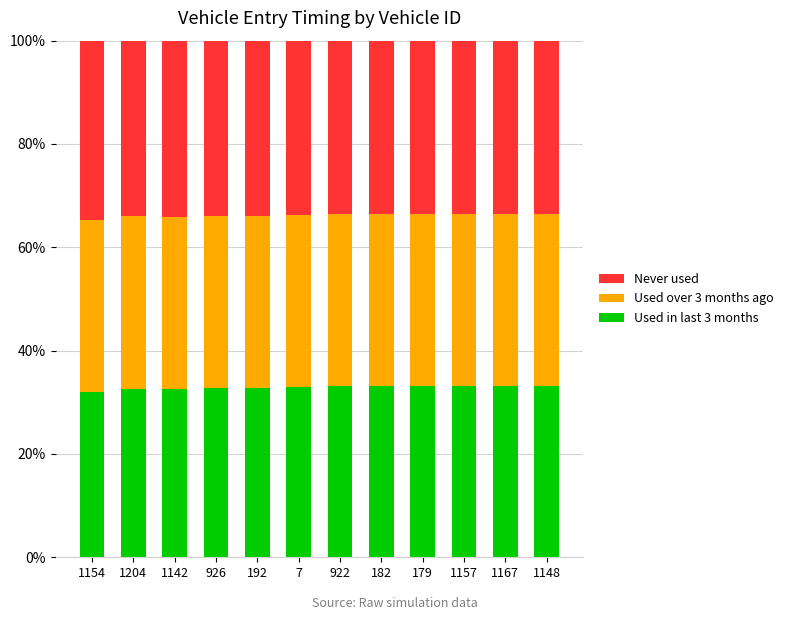

True or false: Used in last 3 months has a value of 32.0 at 1154.

True